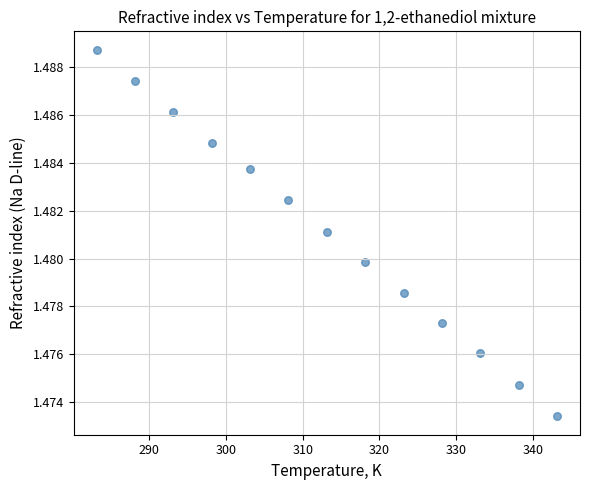

What is the range of X values (max minus min)?

60.0